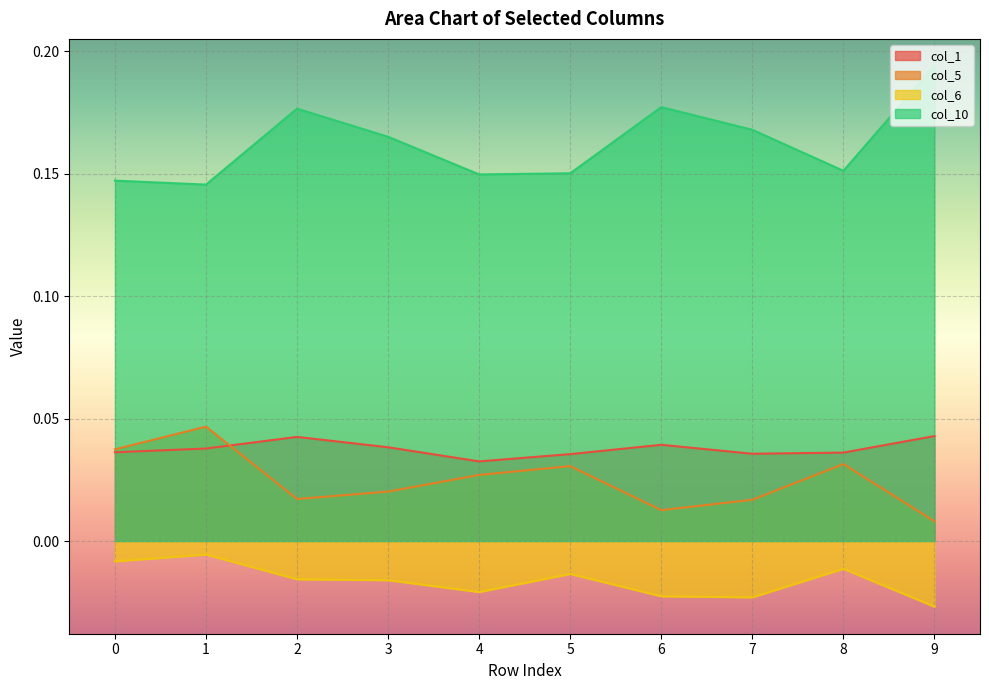

The value of col_10 at 1 is 0.1. True or false?

True